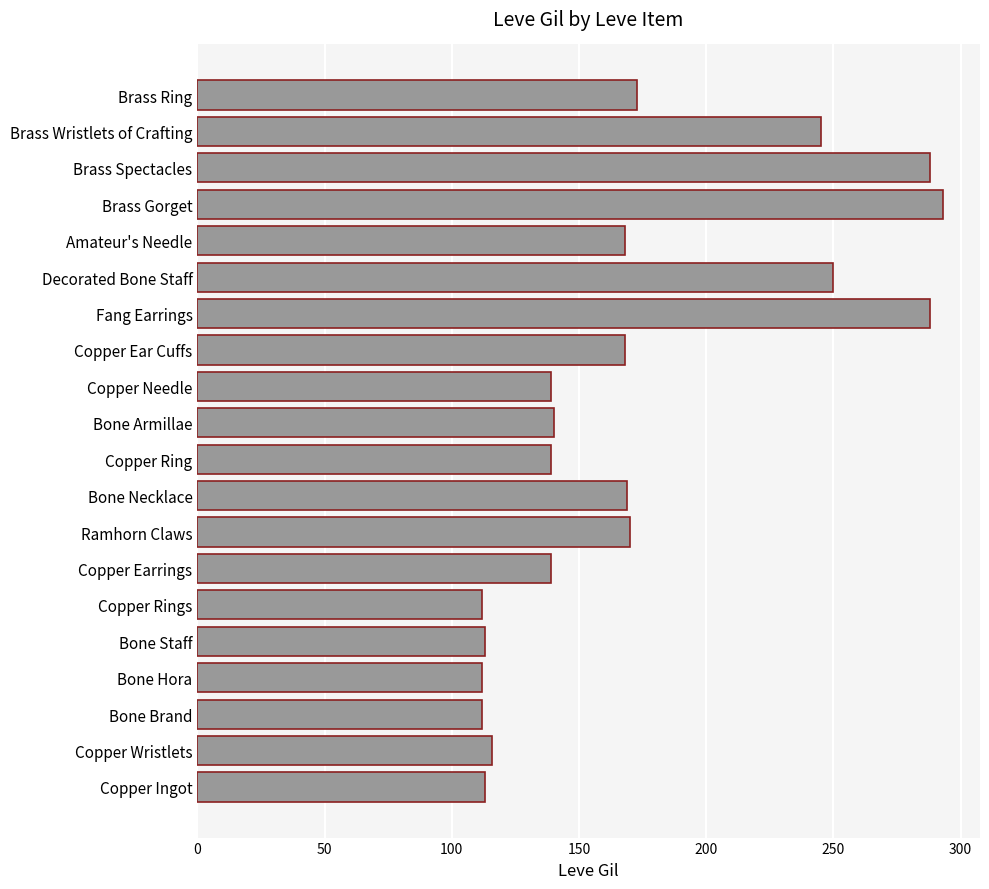

What is the ratio of the value at Fang Earrings to the value at Copper Needle?

2.1